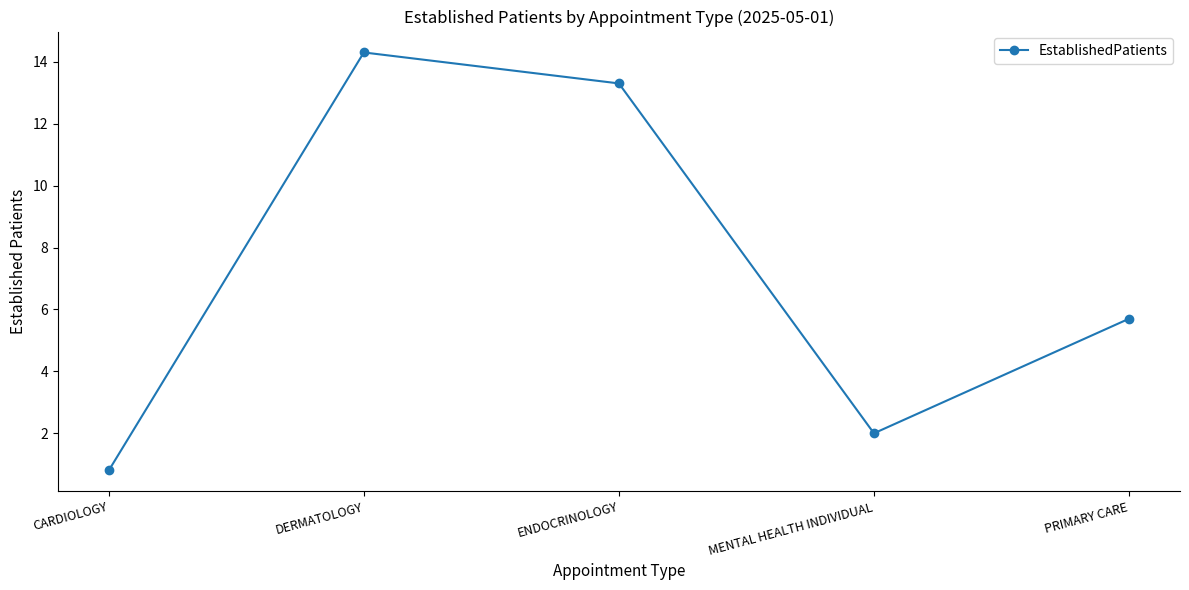

What is the value of the 3rd point from the left?

13.3